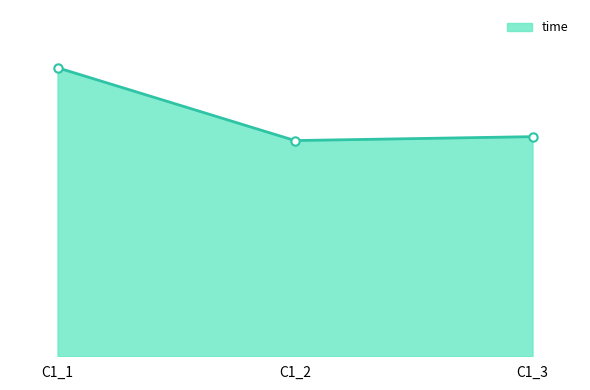

What is the minimum value shown in the chart?

44.9